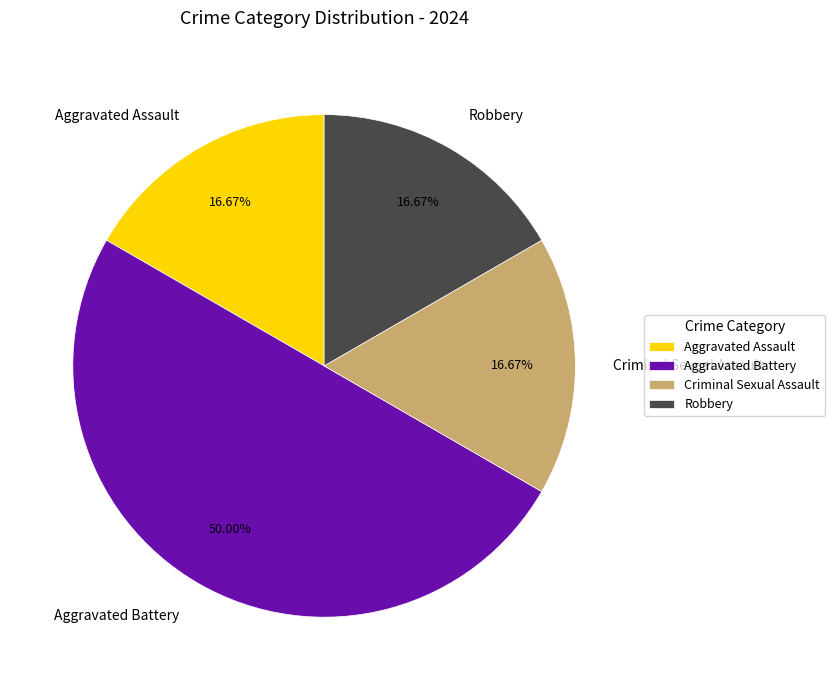

Combined, do Aggravated Assault and Robbery account for over 50%?

No